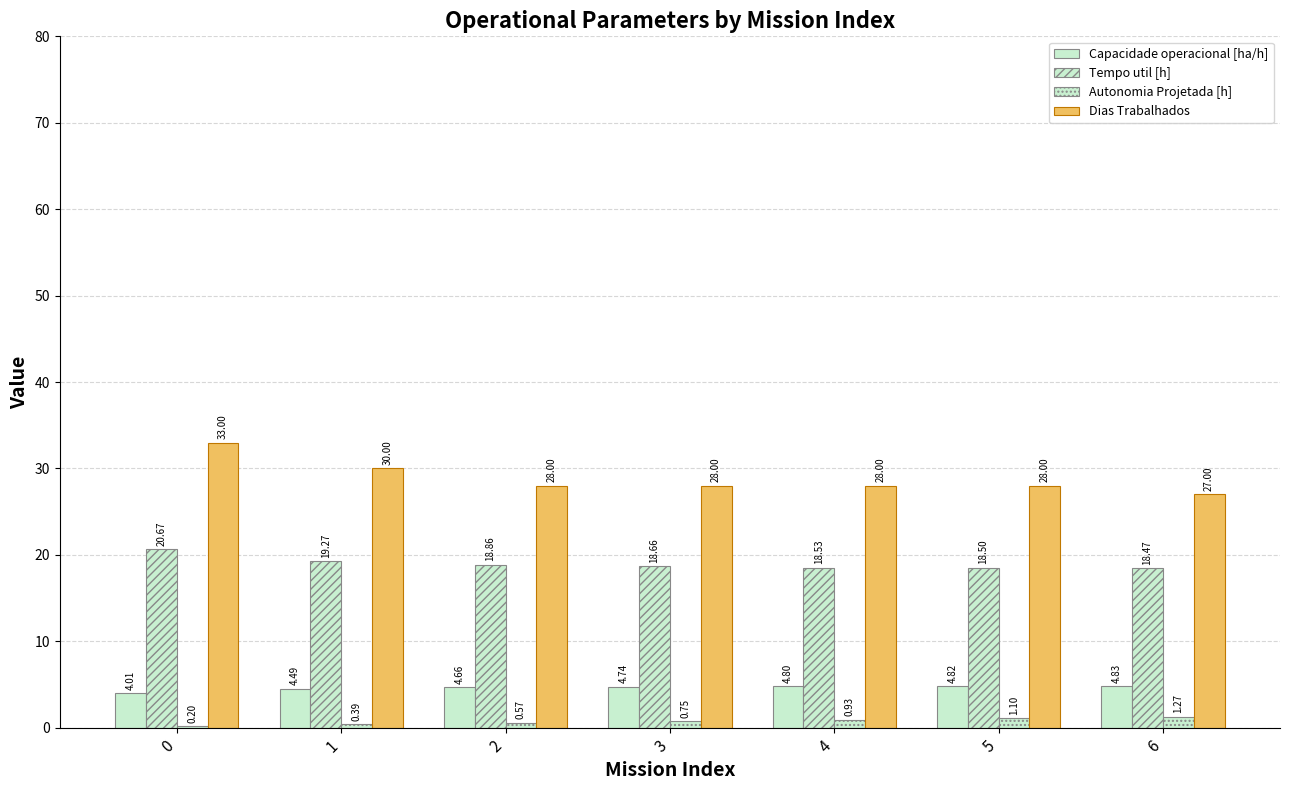

Reading left to right, list all the values displayed in this chart.

Capacidade operacional [ha/h]: 4.0	4.5	4.7	4.7	4.8	4.8	4.8
Tempo util [h]: 20.7	19.3	18.9	18.7	18.5	18.5	18.5
Autonomia Projetada [h]: 0.2	0.4	0.6	0.8	0.9	1.1	1.3
Dias Trabalhados: 33.0	30.0	28.0	28.0	28.0	28.0	27.0